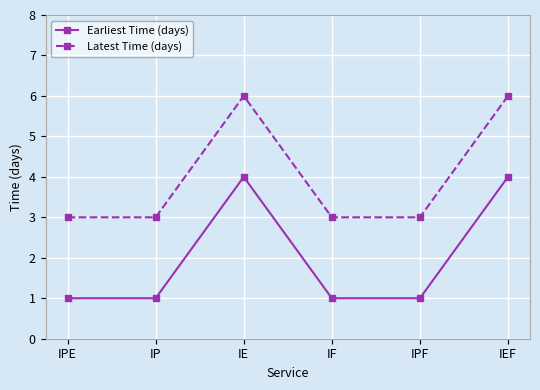

The value of Latest Time (days) at IF is 3. True or false?

True